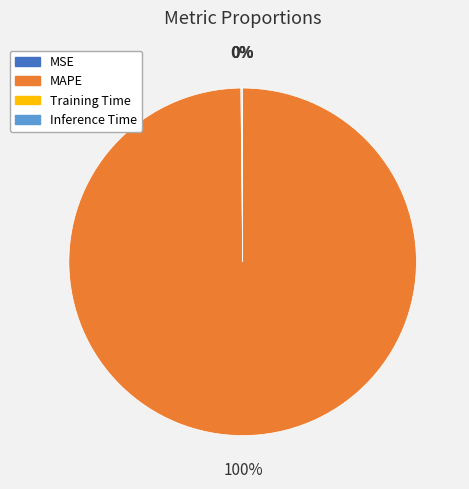

Which category has the biggest portion of the pie?

MAPE